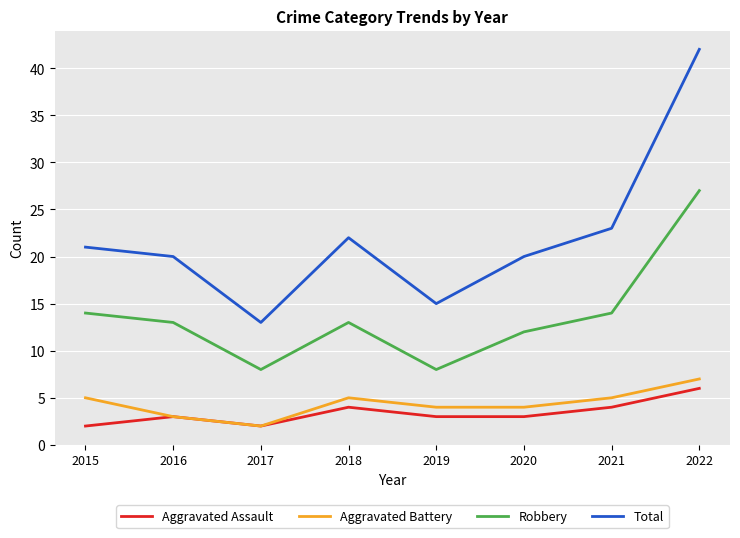

At which category does Aggravated Battery reach its first local valley?

2017